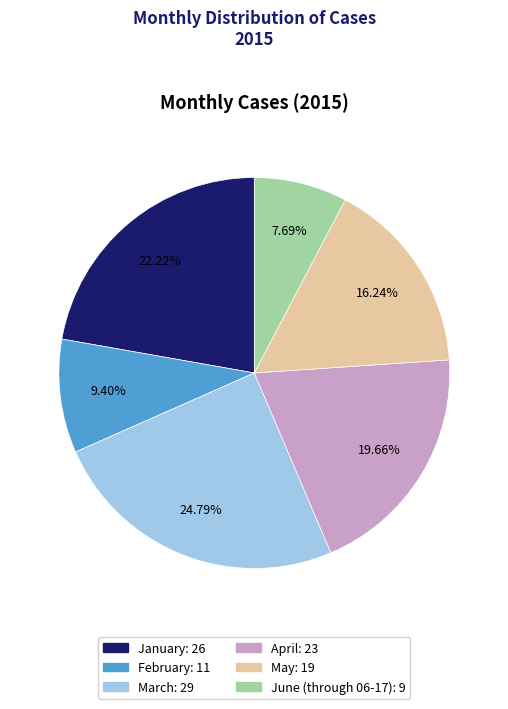

To the nearest percent, what percentage of the pie is June (through 06-17)?

8%